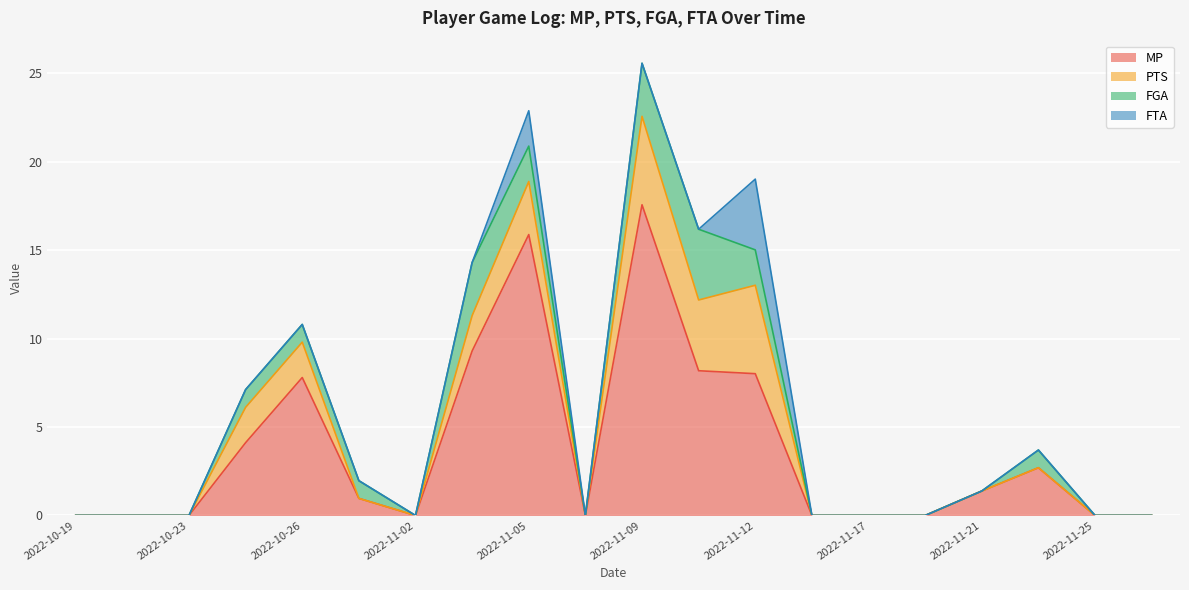

What is the maximum value for FGA?

4.0